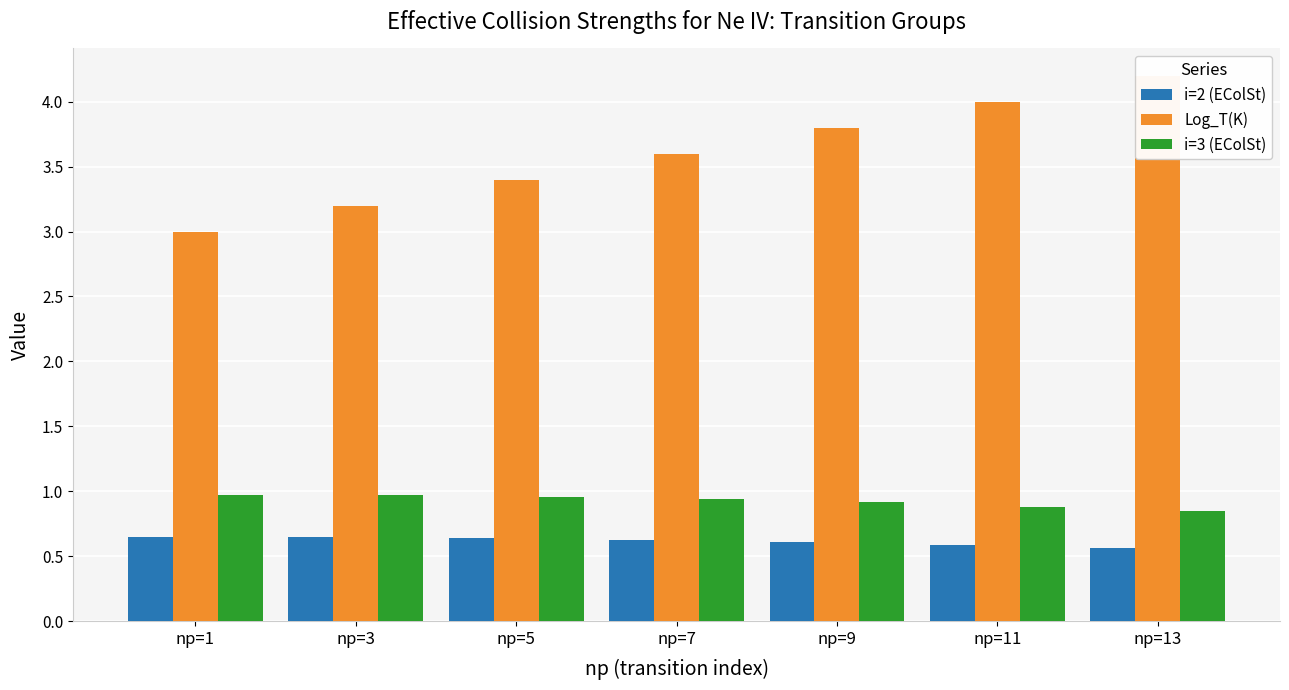

What are all the series names shown in the legend?

i=2 (EColSt), Log_T(K), i=3 (EColSt)